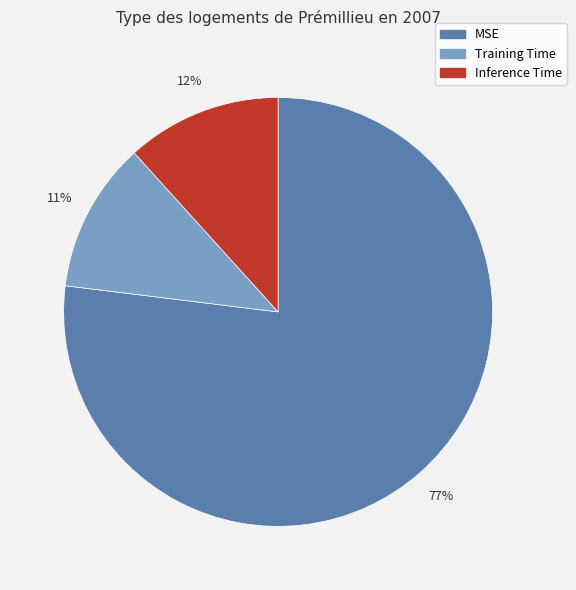

Does Training Time account for over 50% of the chart?

No